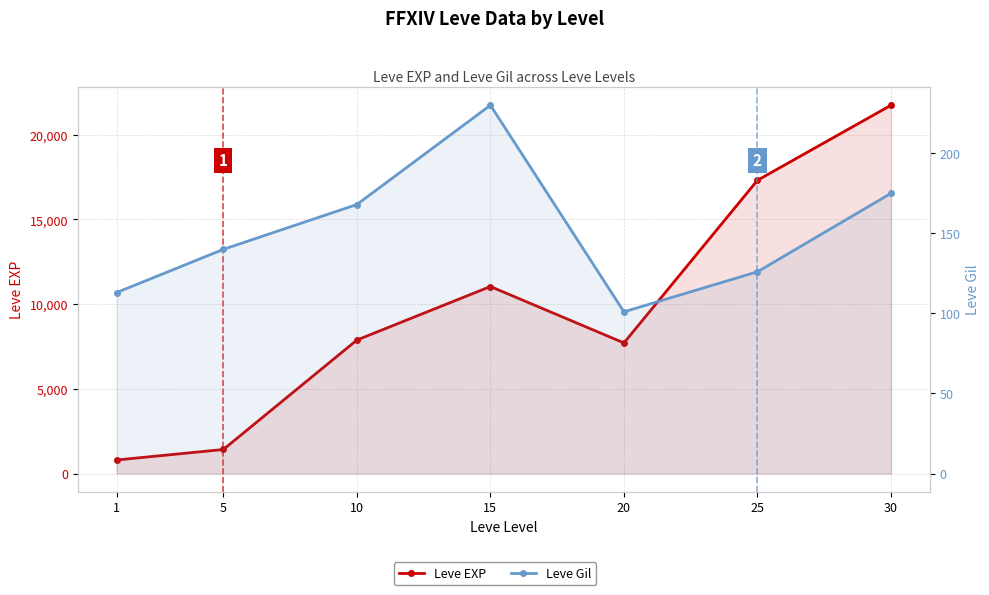

What is the minimum value for Leve Gil?

101